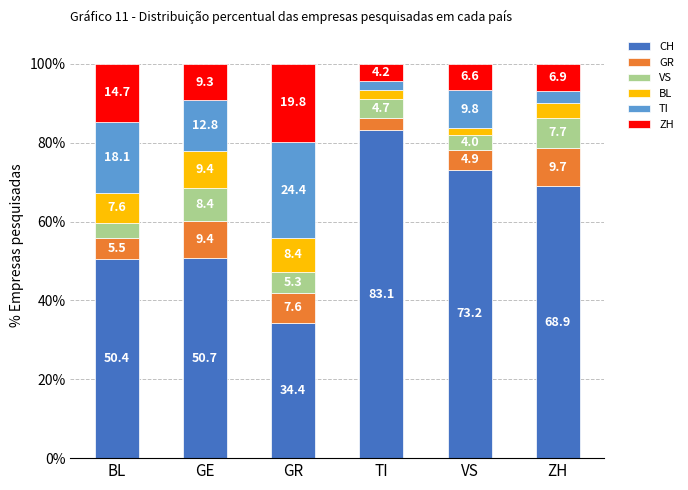

Which category has the lowest value in the CH series?

GR